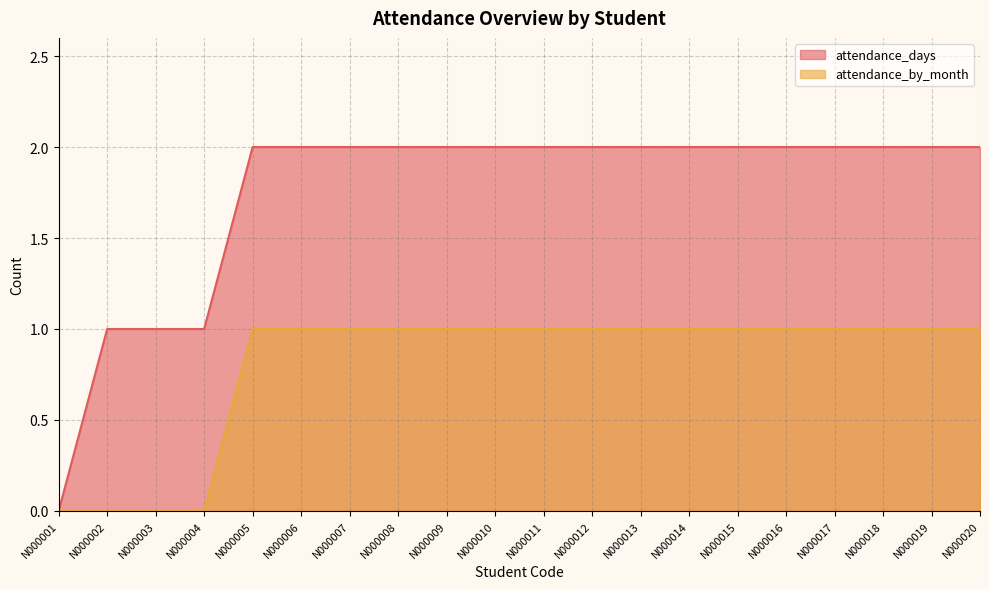

What is the approximate value of attendance_days at N000019?

2